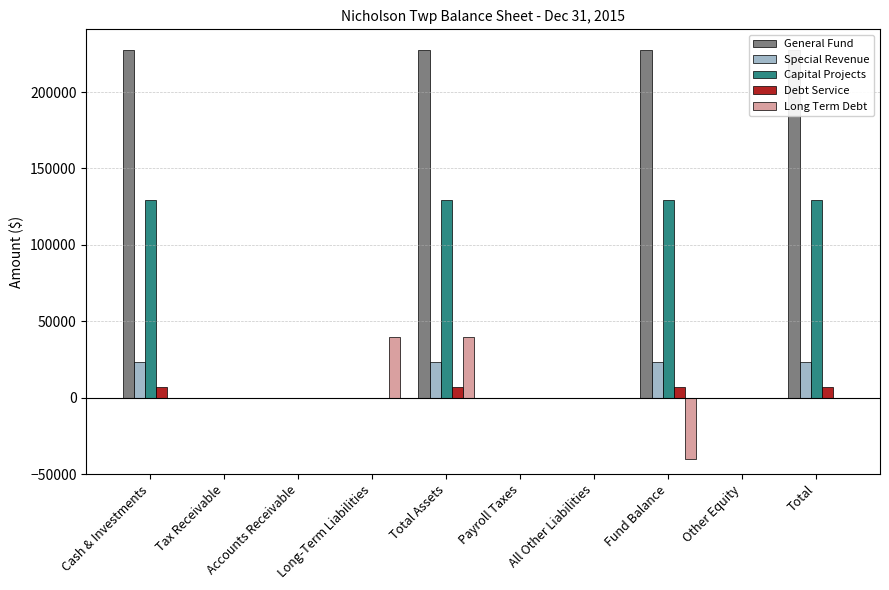

What is the sum of all Capital Projects values?

516624